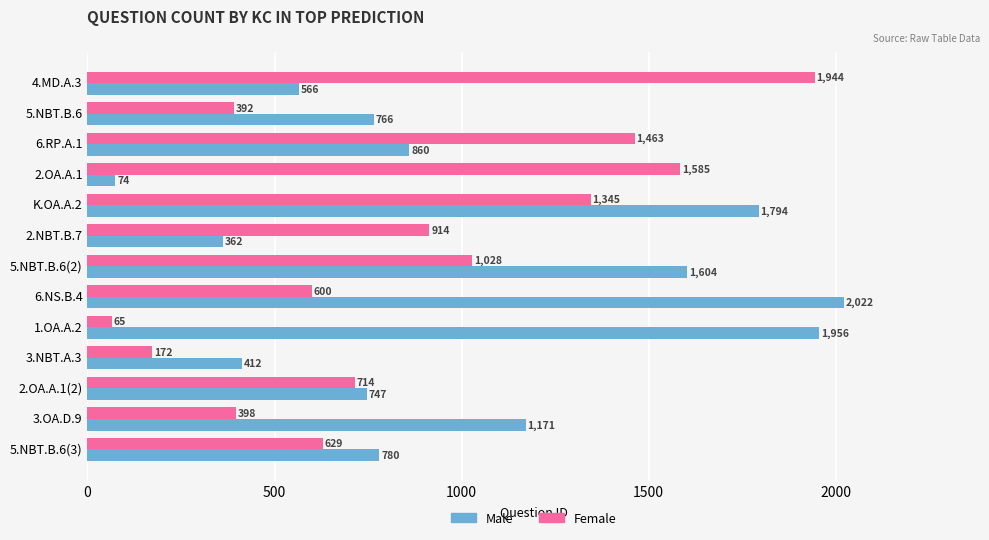

Where is Female nearest to the value 1004?

5.NBT.B.6(2)